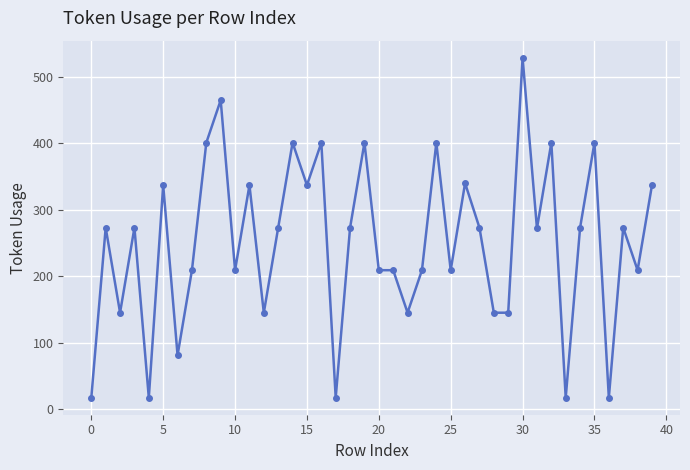

What is the value of the 37th point from the left?

17